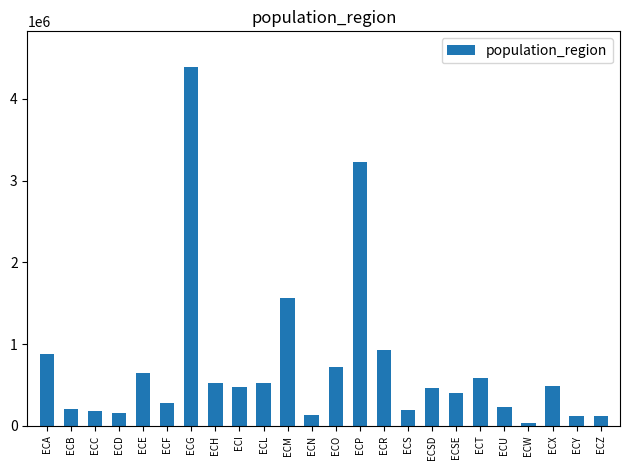

Count the number of data series in this chart.

1